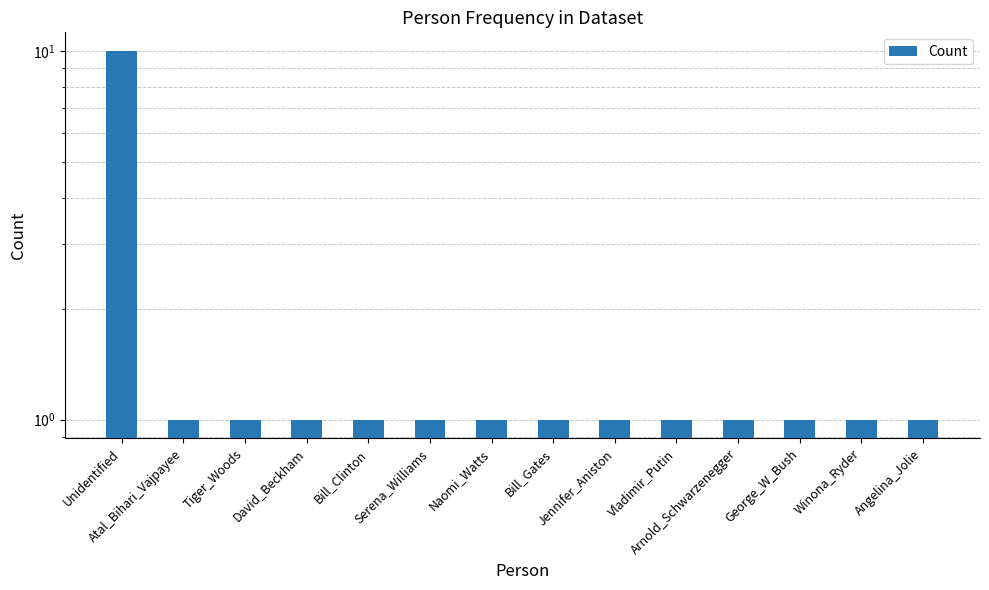

The value at Arnold_Schwarzenegger is 1. True or false?

False